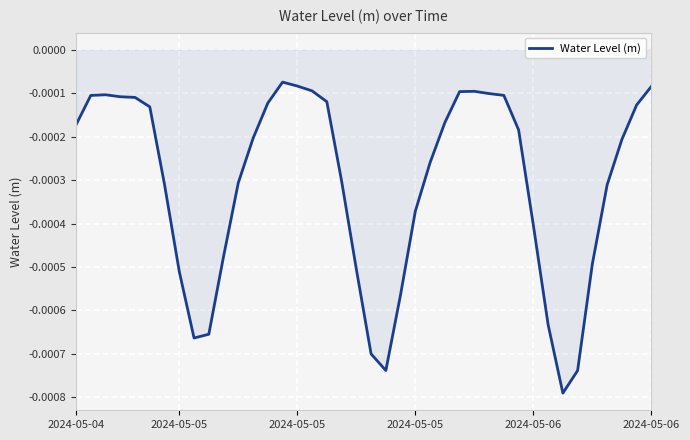

True or false: the data has more than 2 interior local peaks.

True